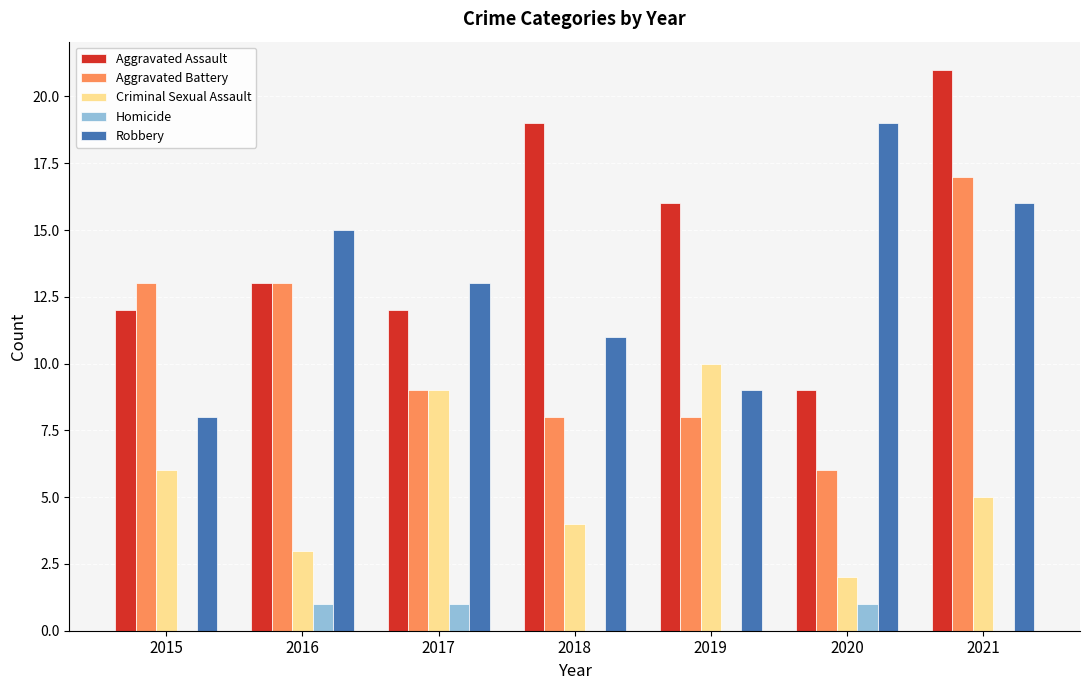

What is the highest value of the Robbery series?

19